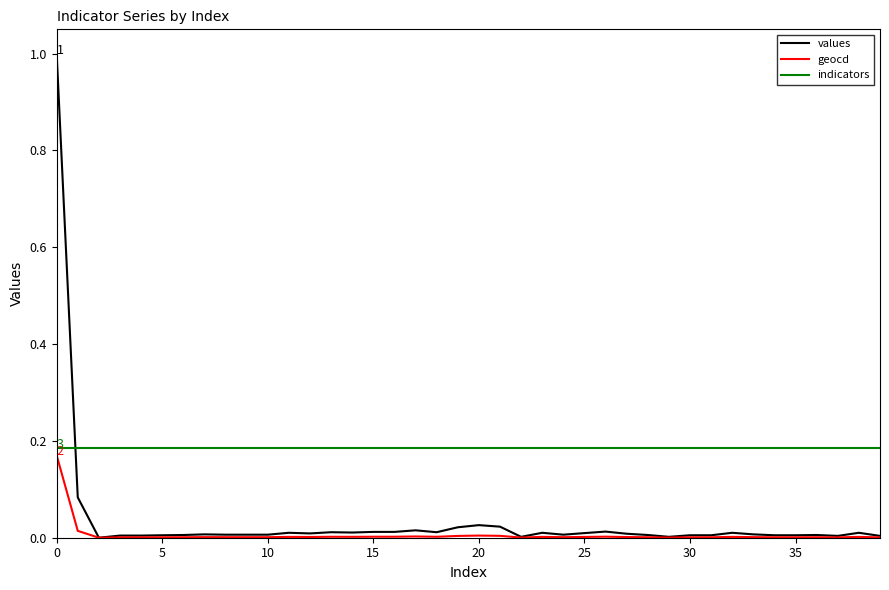

What is the sum of all indicators values?

7.4